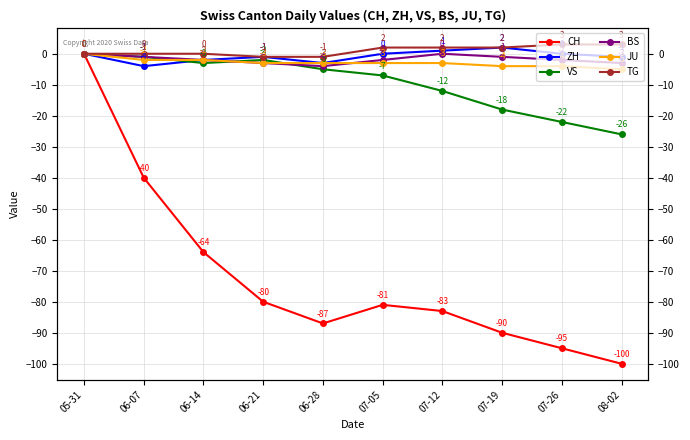

What is the difference between the highest and lowest values at 06-21?

79